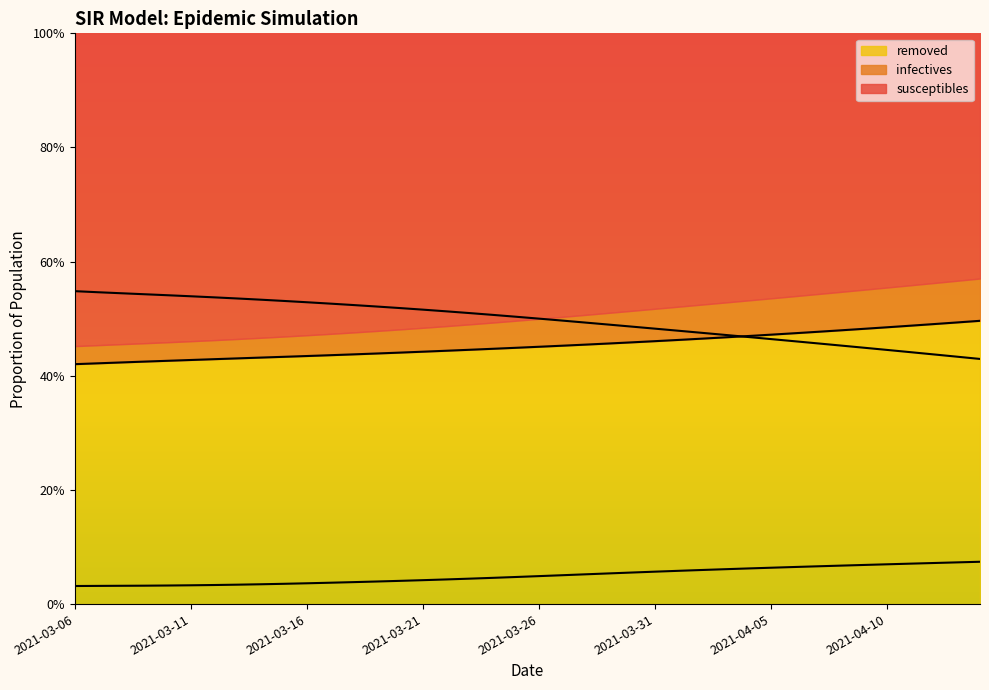

Is the value of infectives at 2021-04-12 greater than the value of susceptibles at 2021-04-08?

No